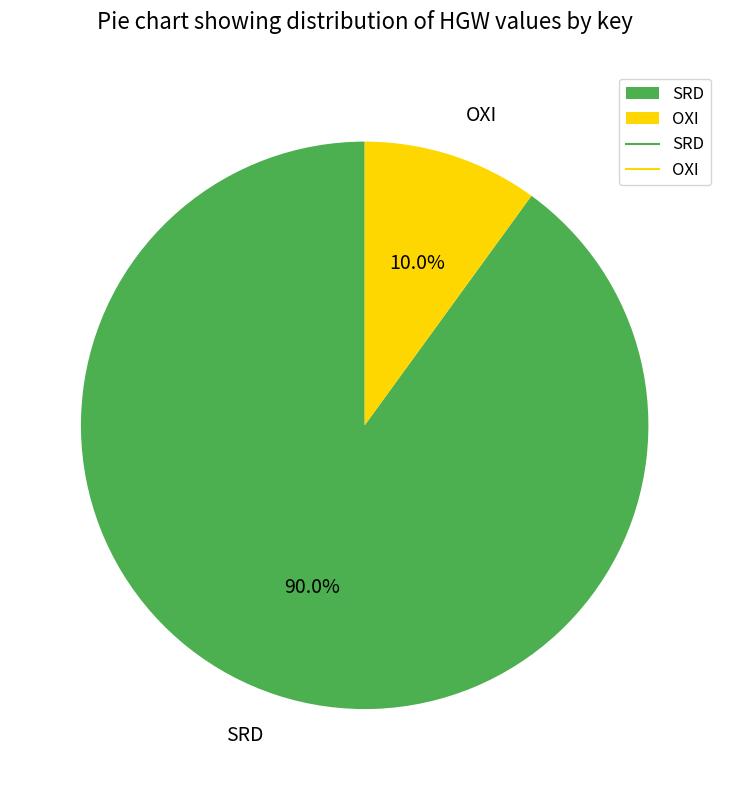

Between OXI and SRD, which is larger?

SRD